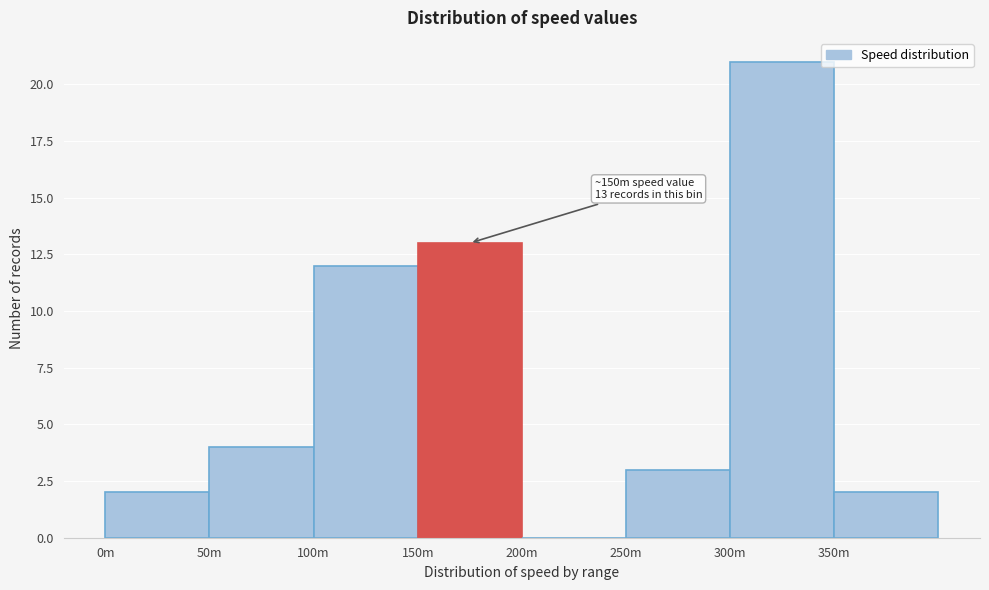

Reading left to right, transcribe all the data shown in this chart.

0m=2	50m=4	100m=12	150m=13	200m=0	250m=3	300m=21	350m=2